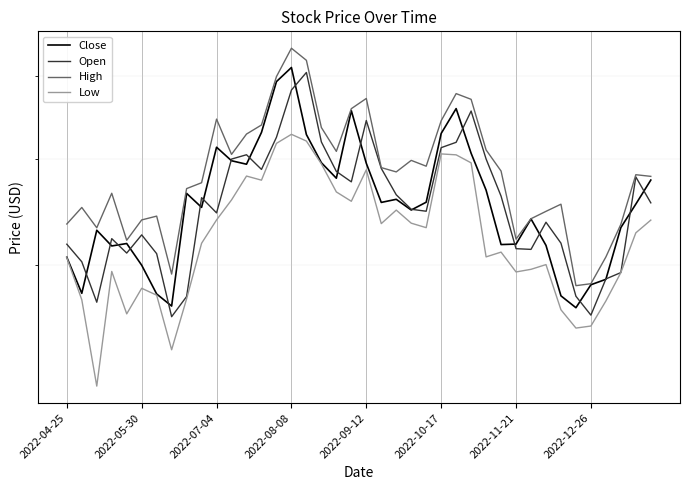

At 2022-04-25, list the series in order from largest to smallest.

High, Open, Close, Low